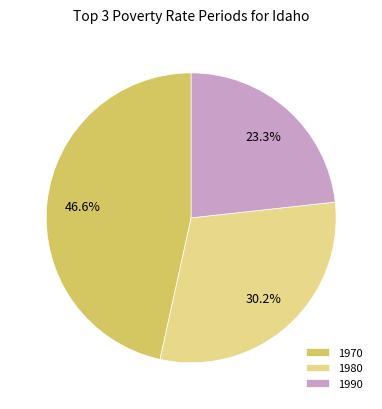

To the nearest percent, what portion does 1970 represent?

47%